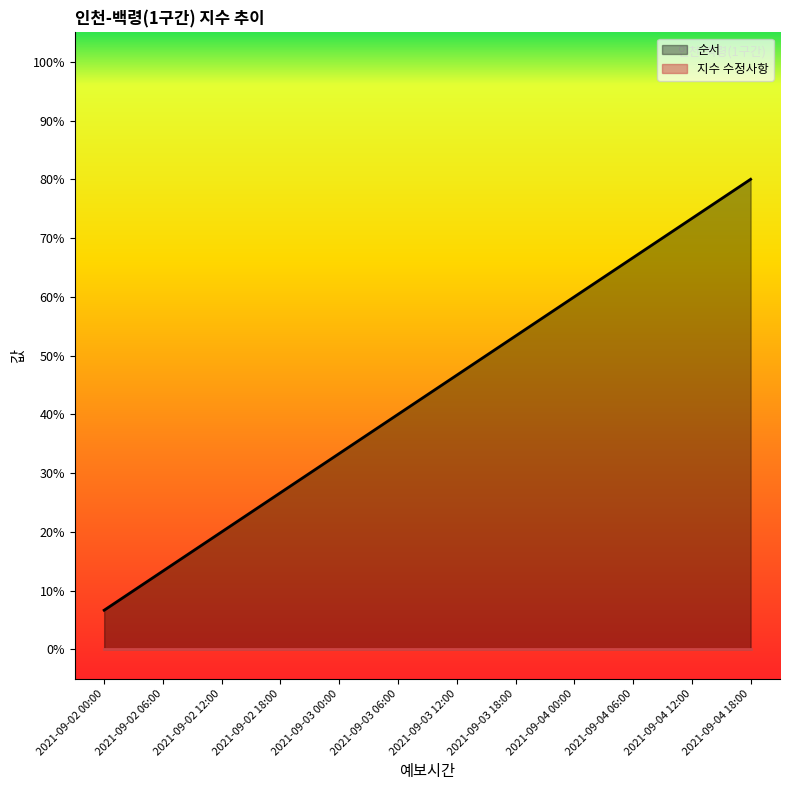

Read the value at 2021-09-04 18:00.

80.0